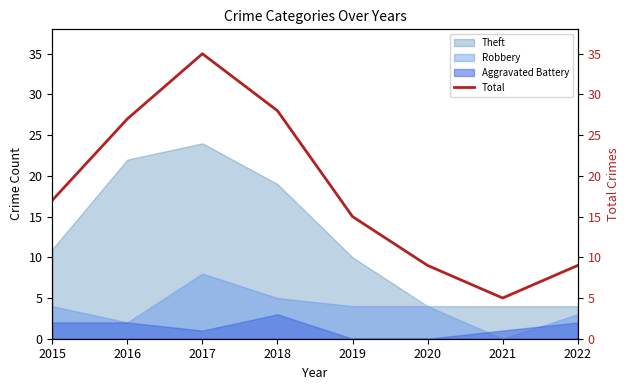

How many lines are shown in the chart?

1